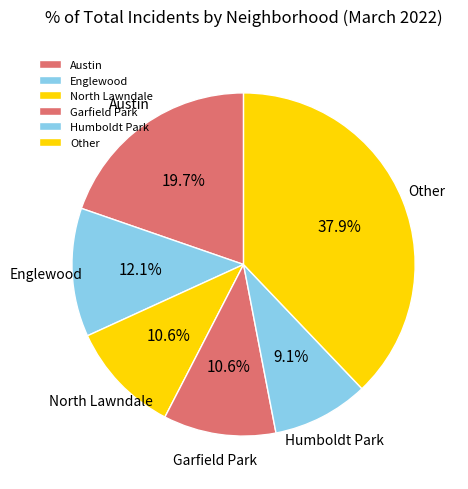

To the nearest percent, what is the average slice percentage?

17%